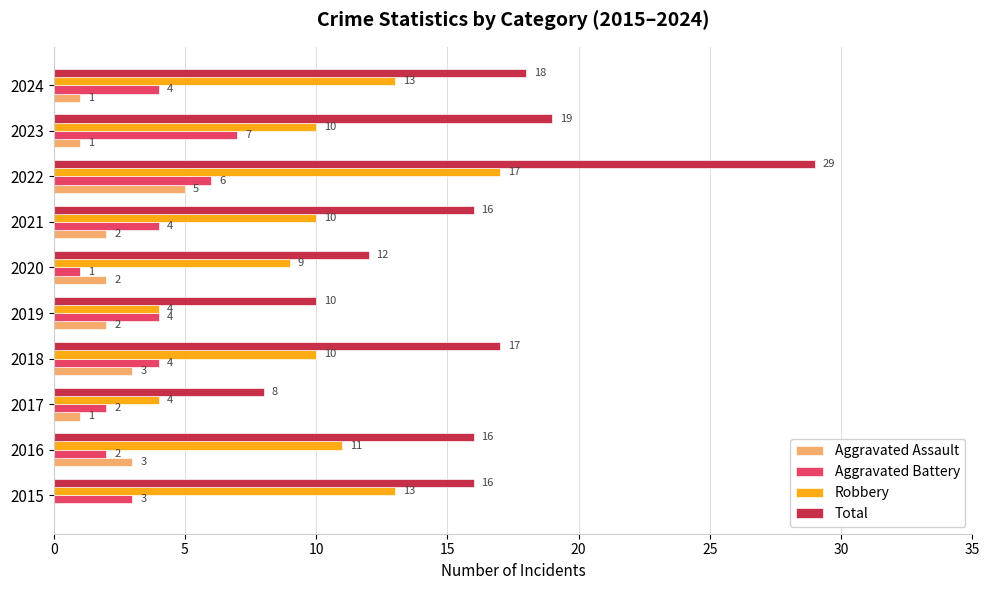

True or false: Robbery has a value of 1 at 2017.

False